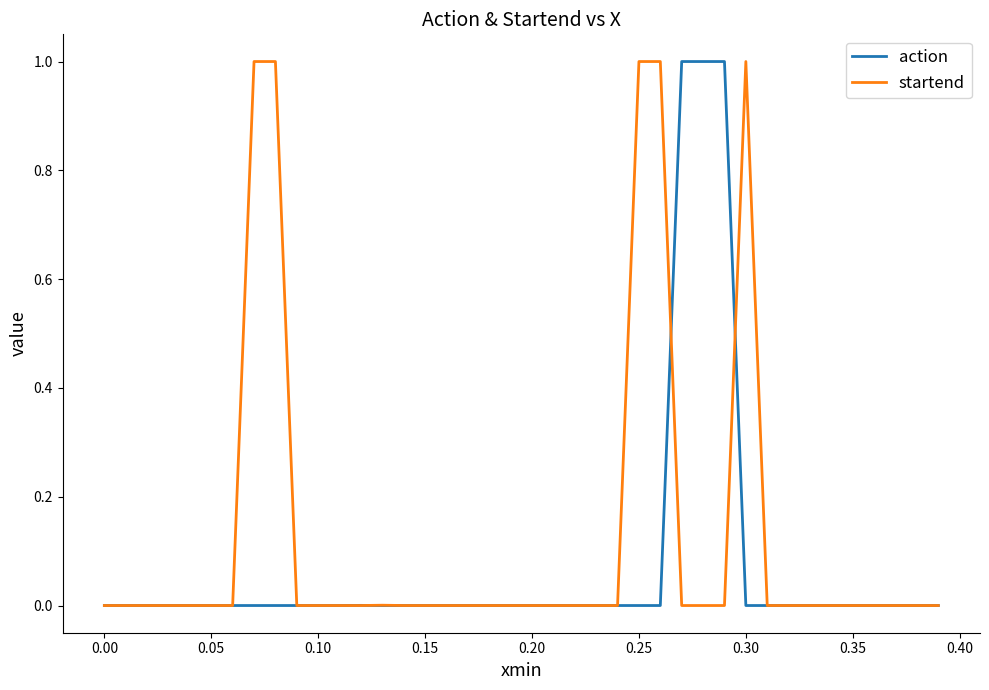

In startend, how many points are lower than both neighbors (excluding endpoints)?

8